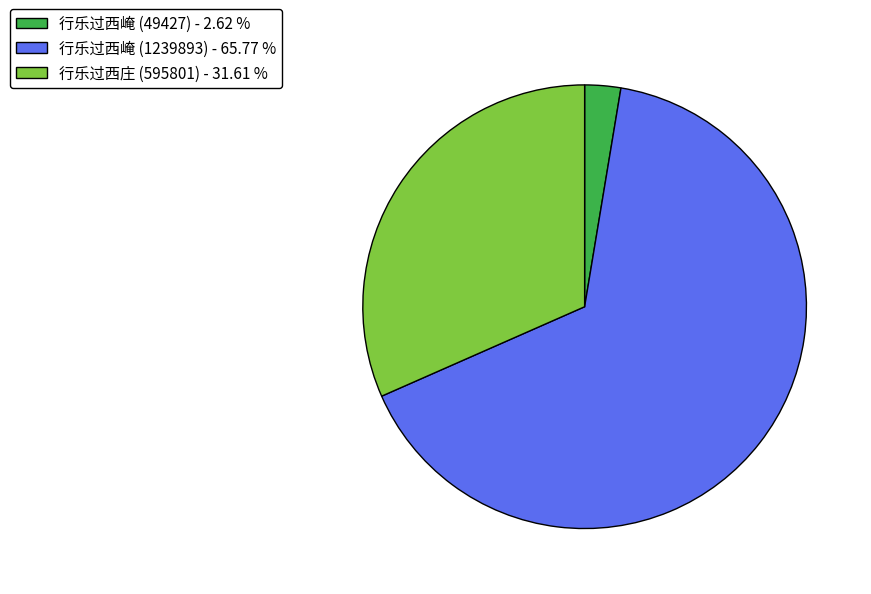

Do 行乐过西崦 (49427) - 2.62 % and 行乐过西庄 (595801) - 31.61 % together represent more than half of the pie?

No